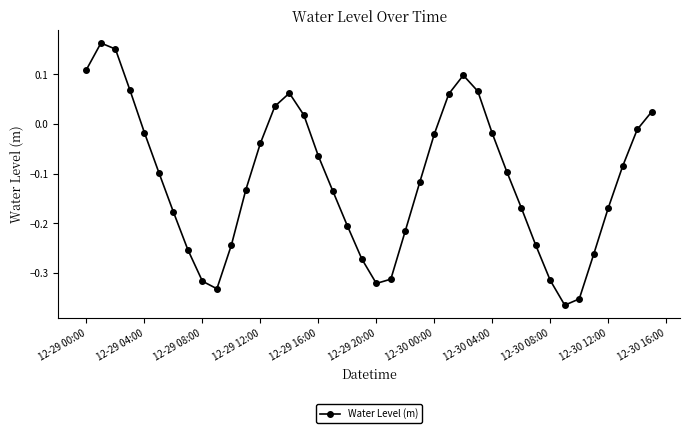

How many points are higher than both their immediate neighbors (excluding endpoints)?

3